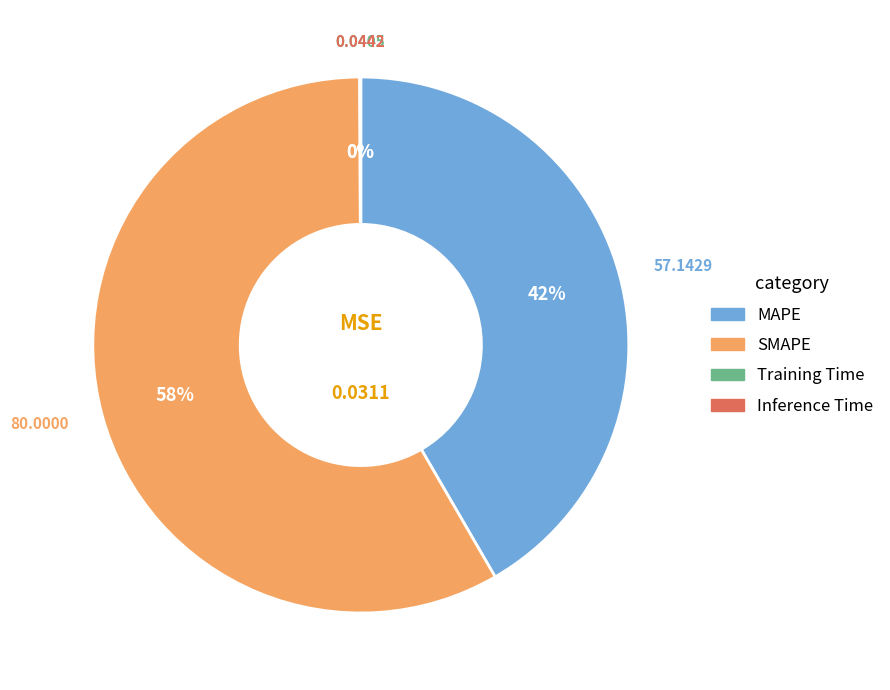

Is there a majority slice in this chart?

Yes